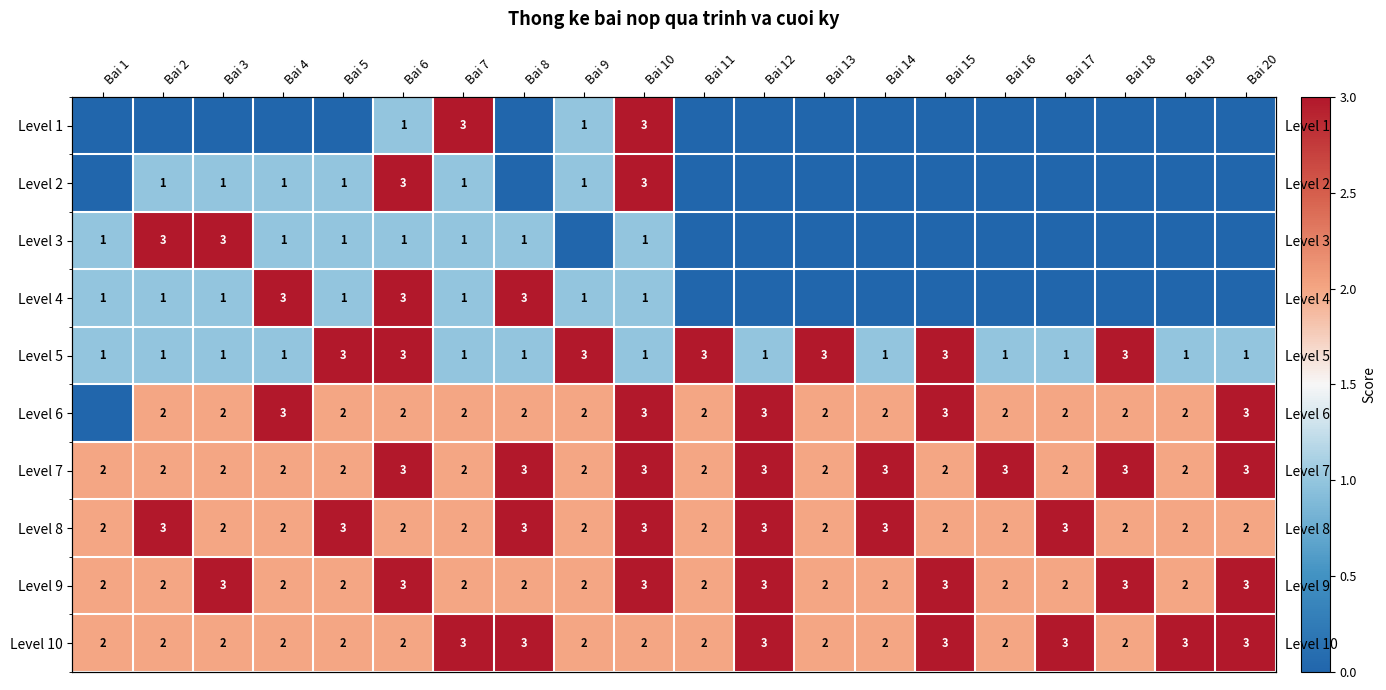

Which has a higher value, Bai 4 or Bai 20?

Bai 4